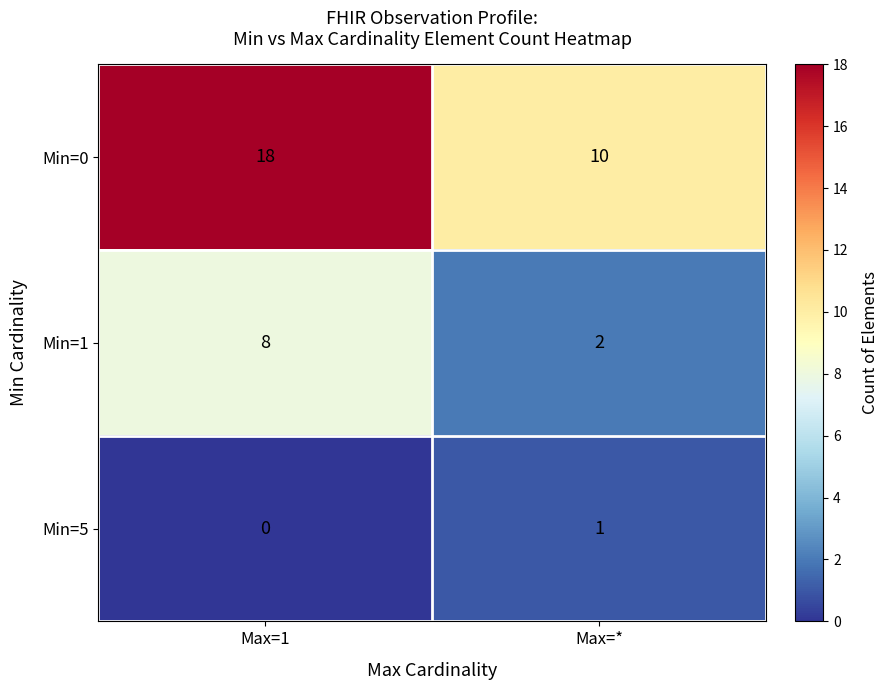

Where is Min=5 nearest to the value 0?

Max=1